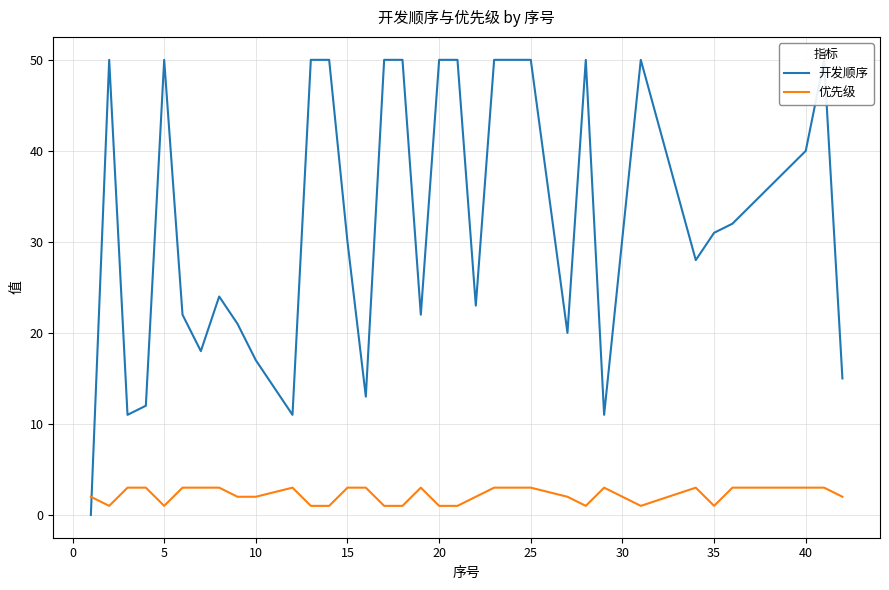

What is the greatest value displayed?

50